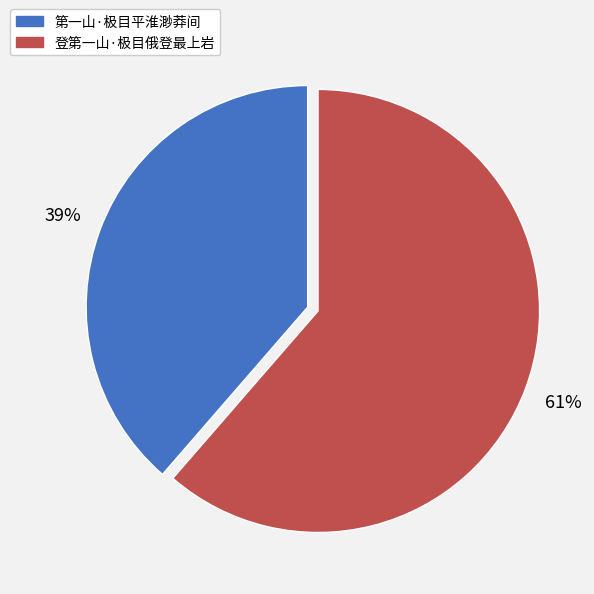

To the nearest percent, what is the combined percentage of 登第一山·极目俄登最上岩 and 第一山·极目平淮渺莽间?

100%